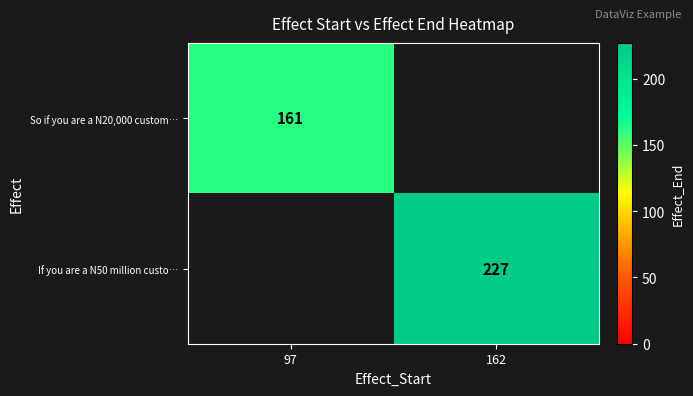

How many distinct data groups are displayed?

2